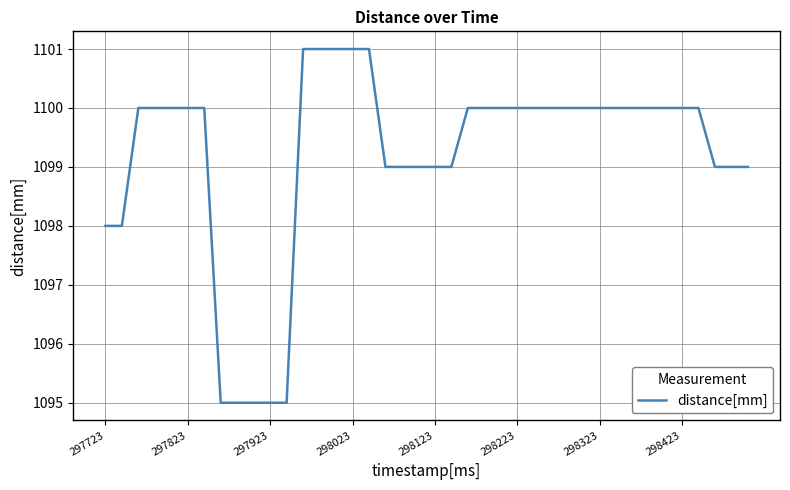

What is the sum of all values?

43968